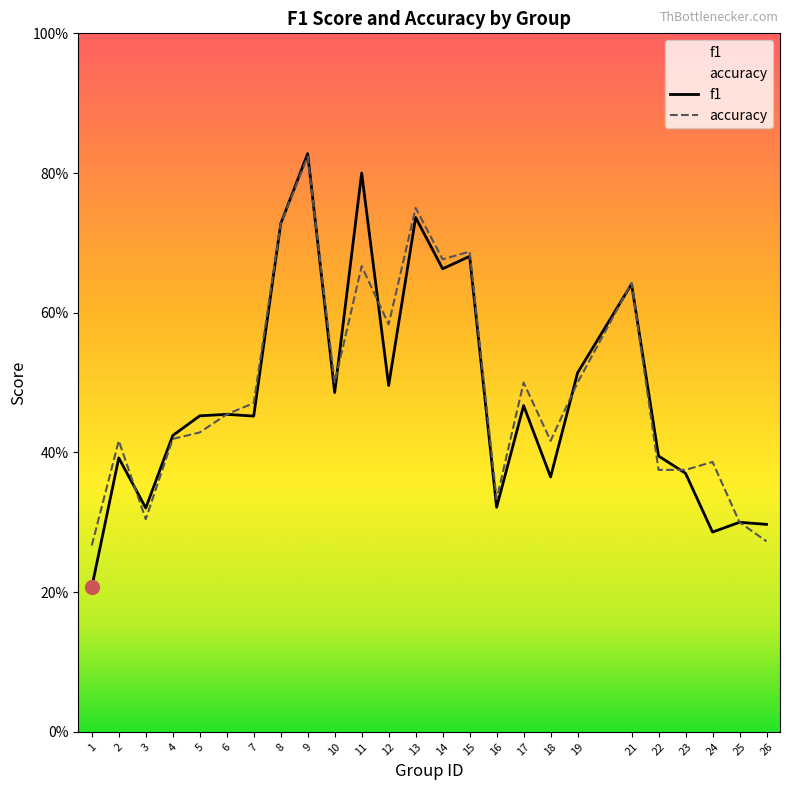

Between 18 and 25, which series saw the biggest shift?

accuracy